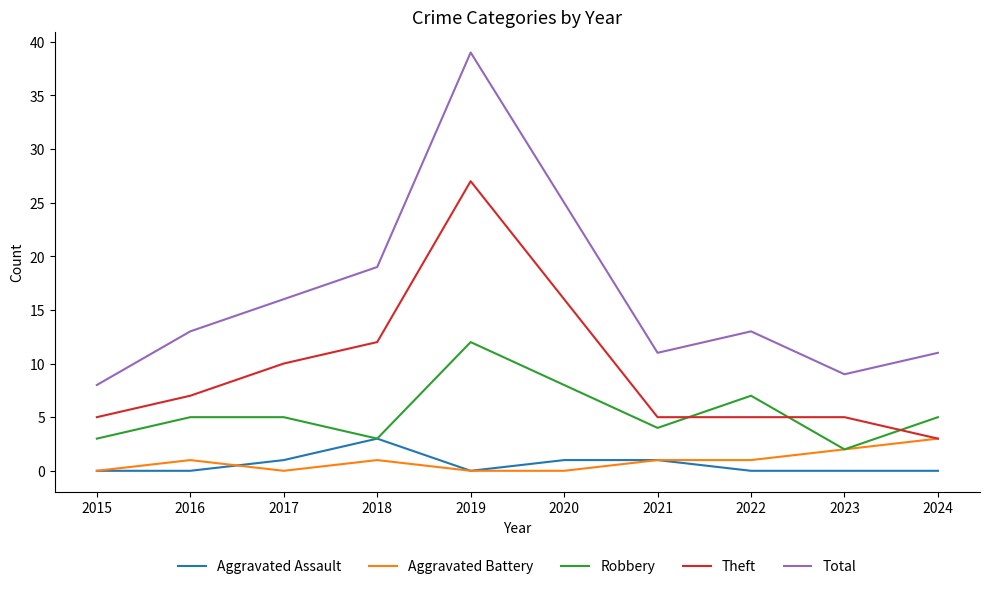

The Aggravated Battery series shows 0 at 2015. True or false?

True